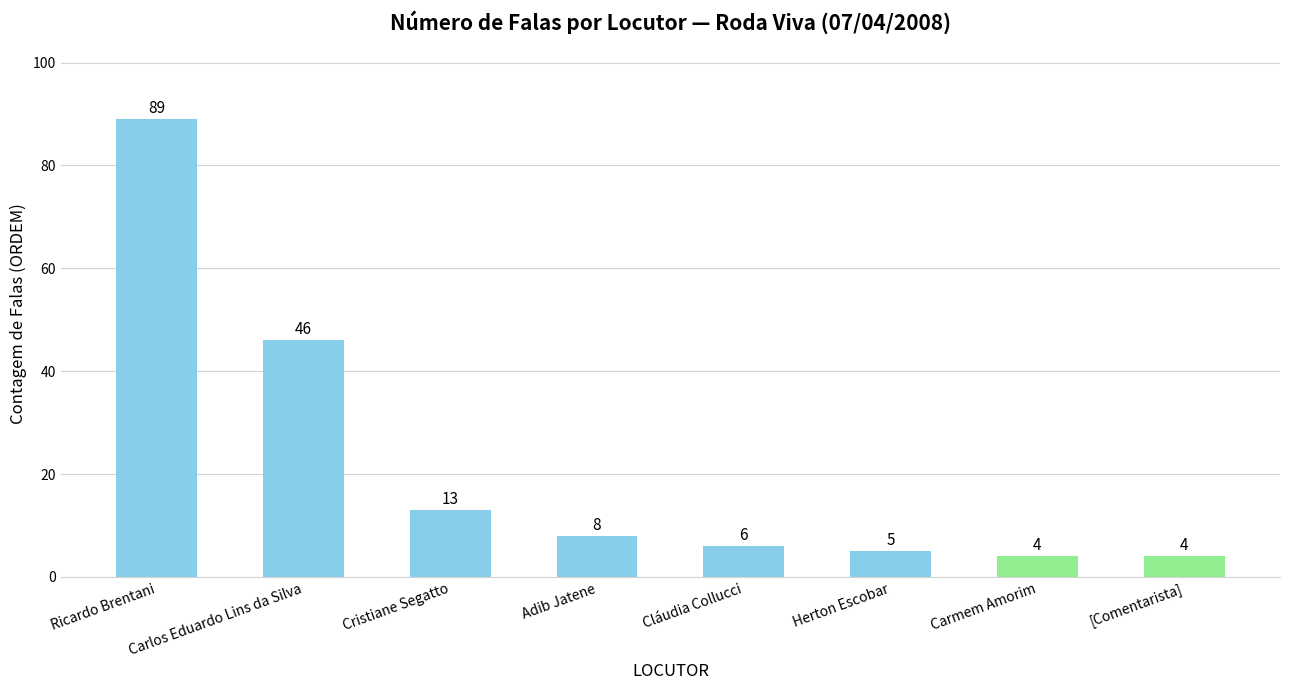

Reading left to right, extract all data points from this chart.

Ricardo Brentani=89	Carlos Eduardo Lins da Silva=46	Cristiane Segatto=13	Adib Jatene=8	Cláudia Collucci=6	Herton Escobar=5	Carmem Amorim=4	[Comentarista]=4